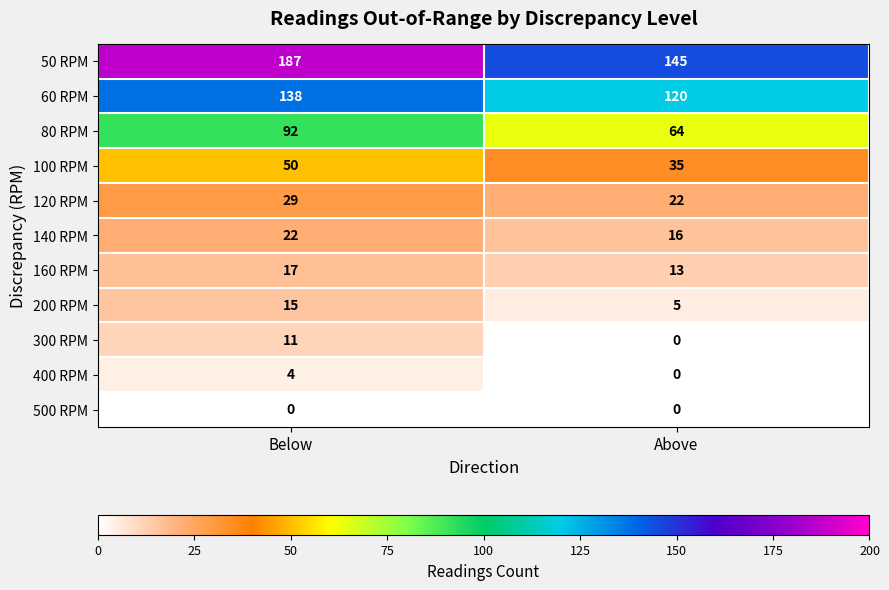

Is it true that 60 RPM equals 120 at Above?

True